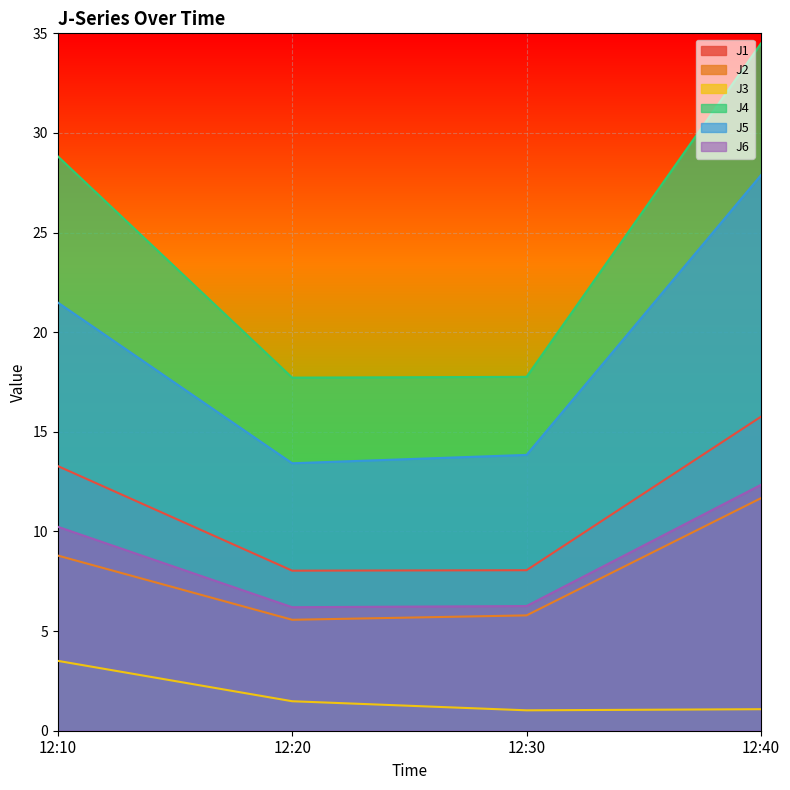

Which has a higher value, 12:10 or 12:40?

12:40